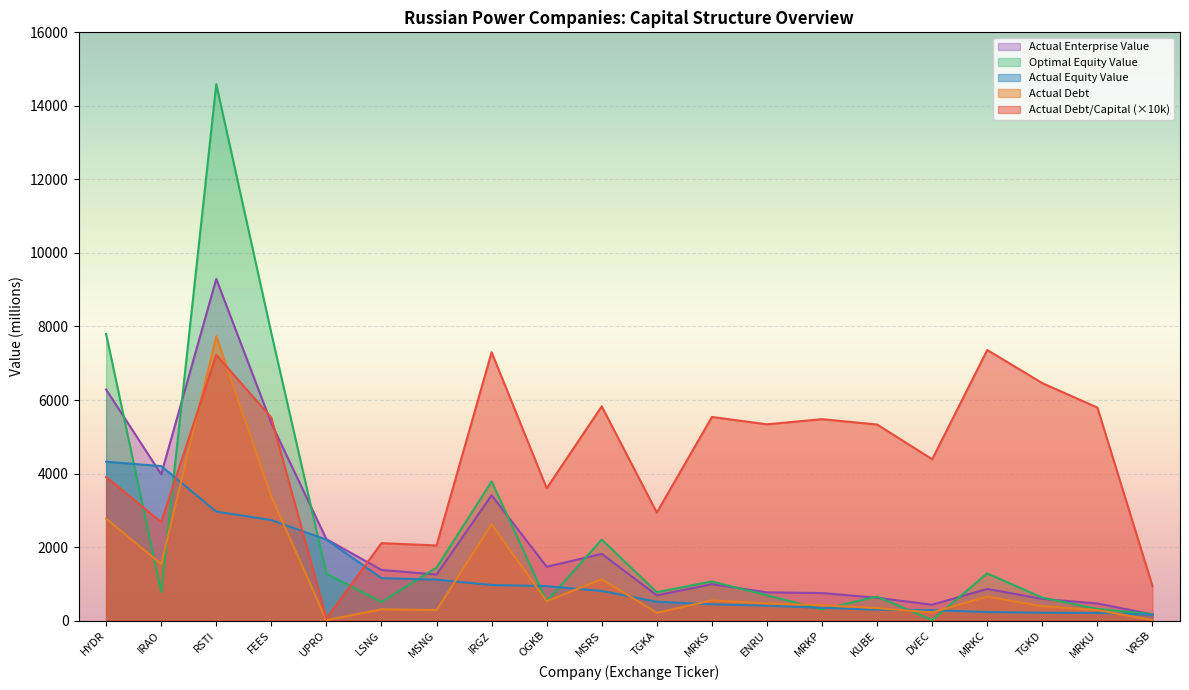

What is the label of the 18th point from the right?

RSTI